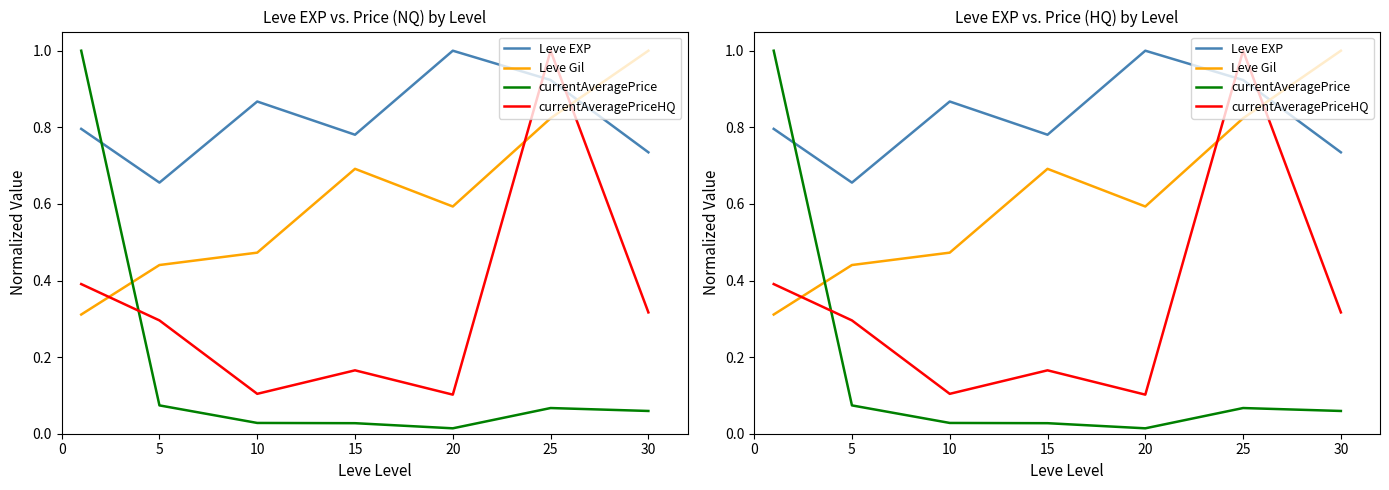

What is the approximate value of Leve EXP at 20?

1.0